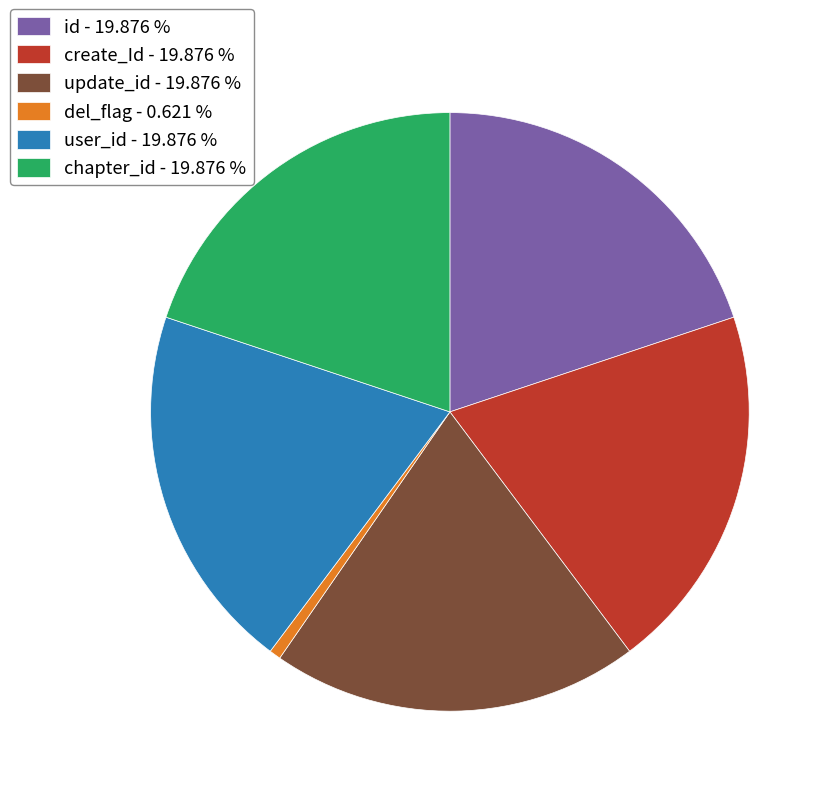

Combined, do del_flag - 0.621 % and chapter_id - 19.876 % account for over 50%?

No